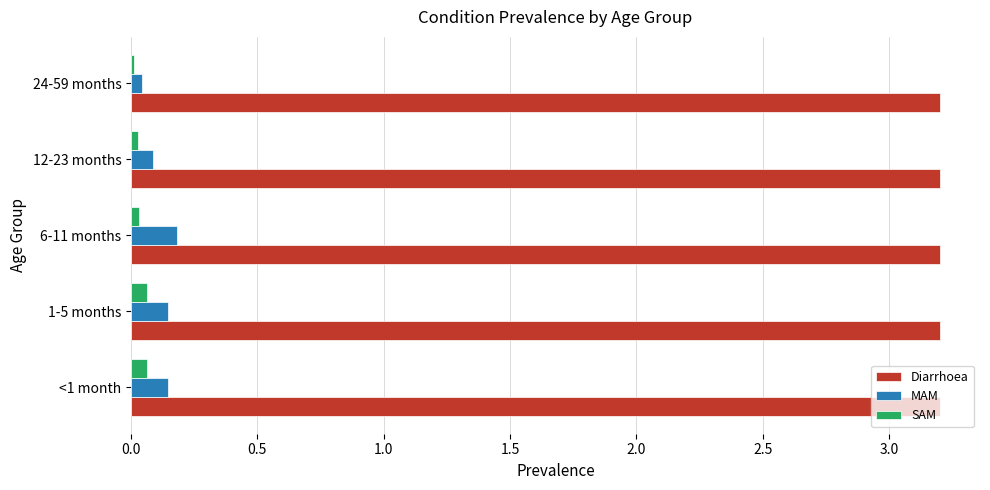

Which series has the largest total across all categories?

Diarrhoea